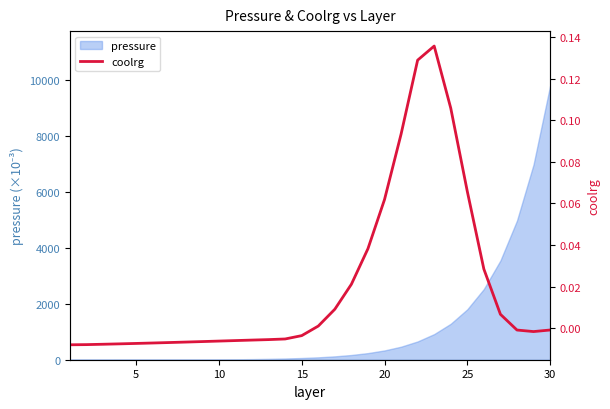

Is it true that the value at 18 is 0.0?

False